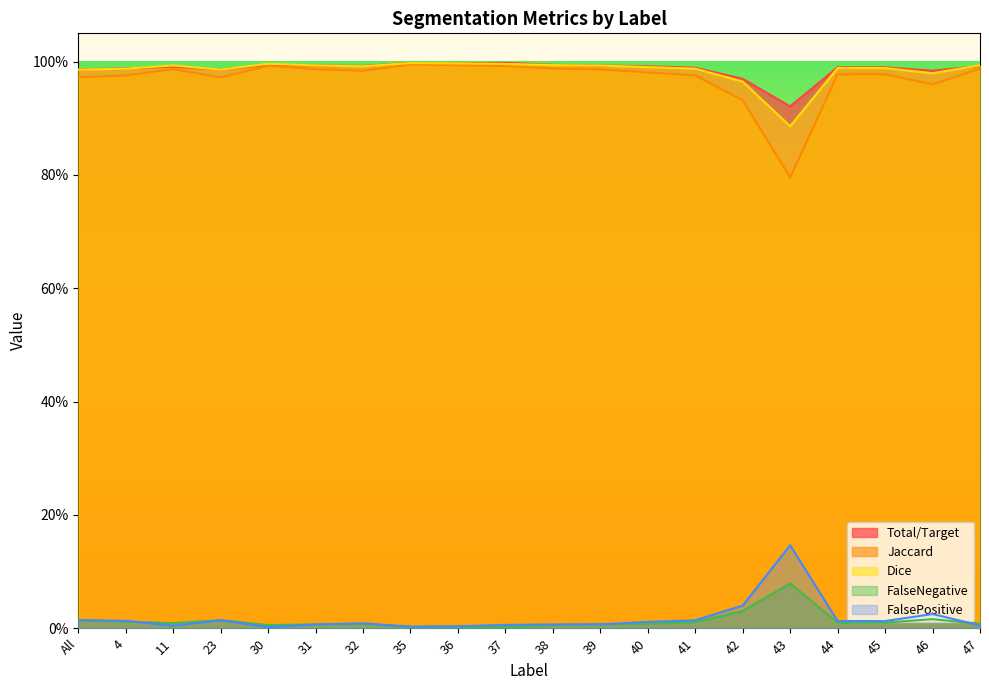

Rank the series at 23 from highest to lowest value.

Total/Target, Dice, Jaccard, FalseNegative, FalsePositive